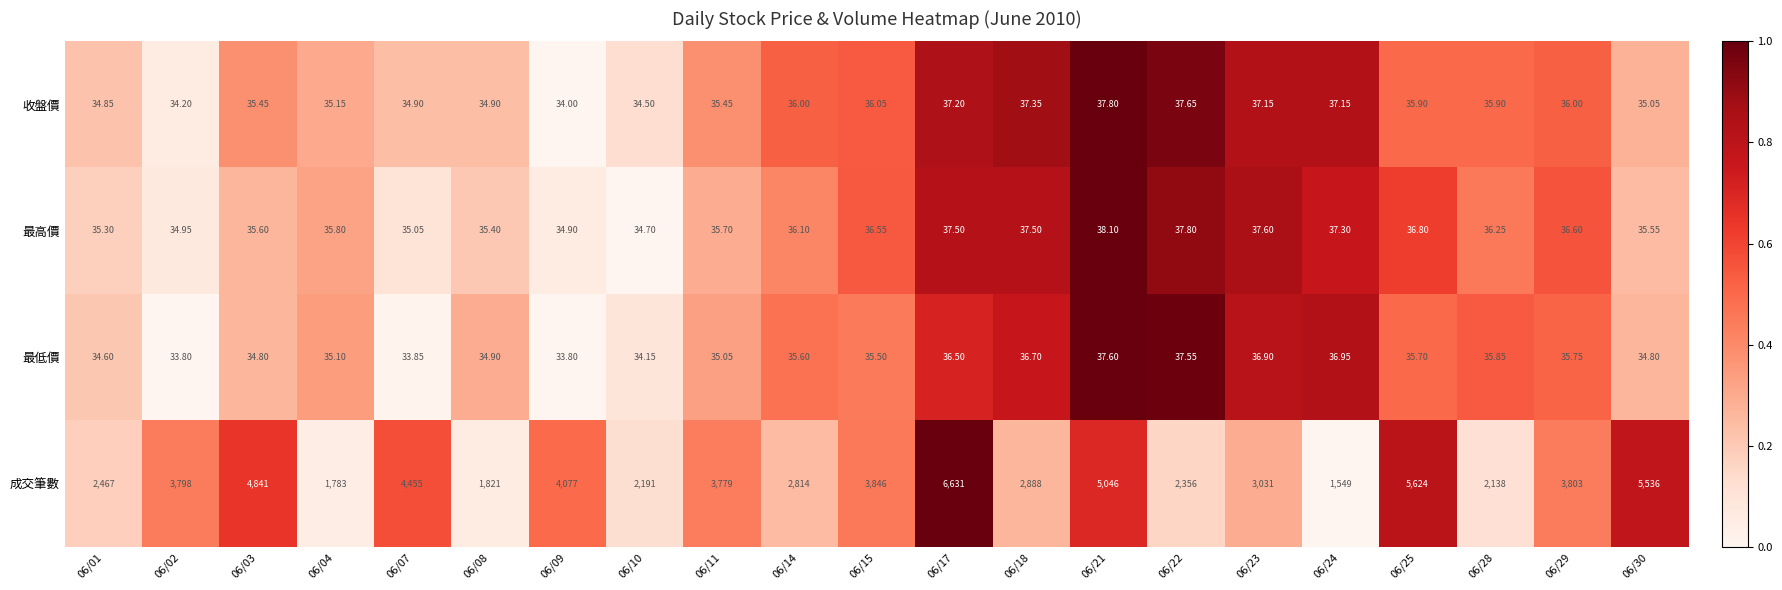

At which category is the sum across all series the highest?

06/17